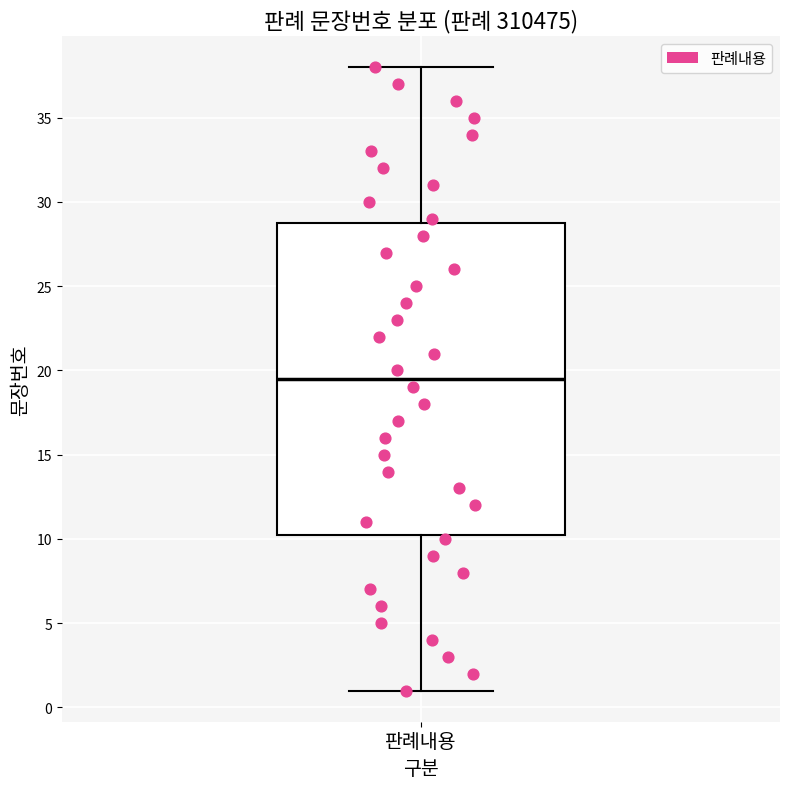

Read this box plot against the y-axis: the position of the median line, the range covered by the box, and the ends of both whiskers. The values are not printed on the chart, so give them approximately, as read against the axis.

median 19.5, box 10.5 to 29.0, whiskers 1.0 to 38.0